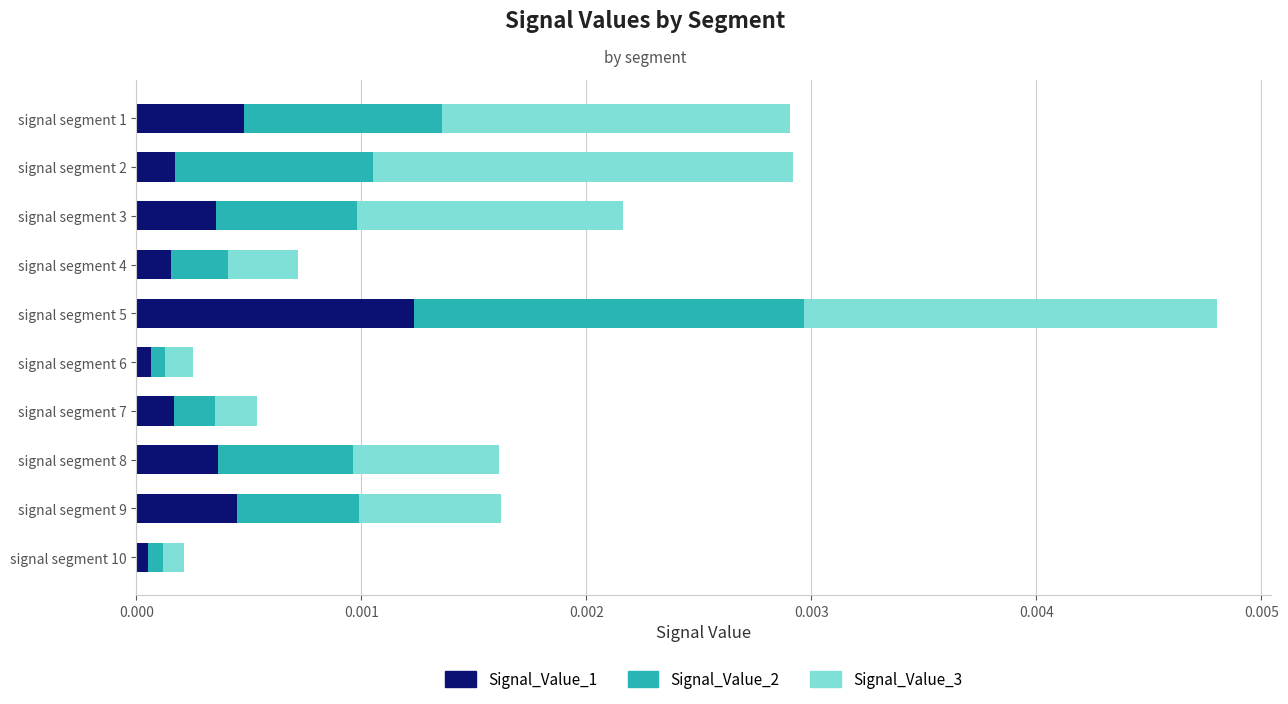

At which category is the sum across all series the highest?

signal segment 5